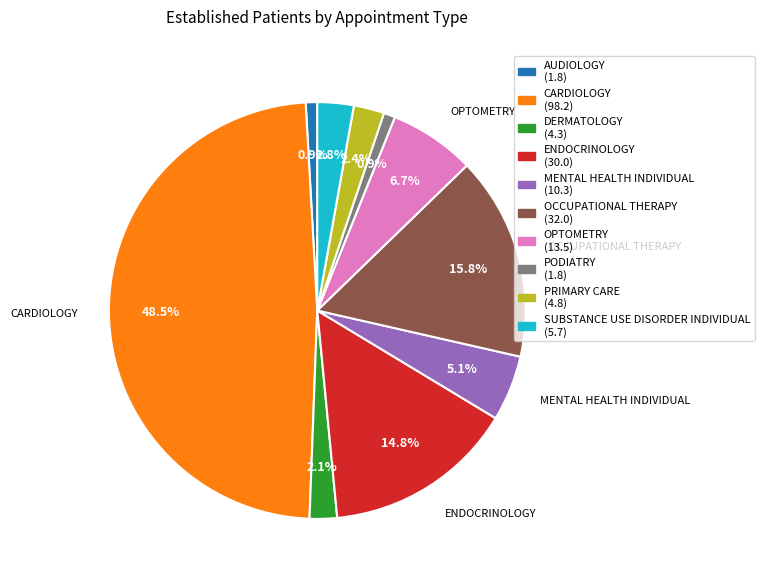

Does any single category account for the majority?

No